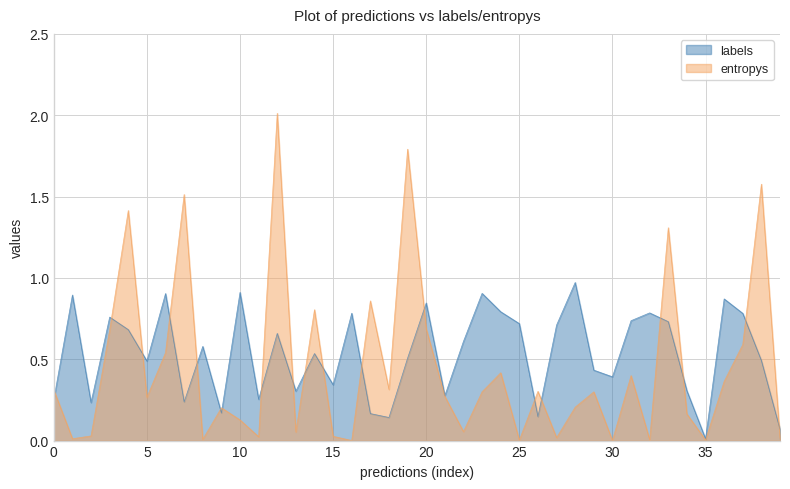

The value of labels at 5 is 0.5. True or false?

True